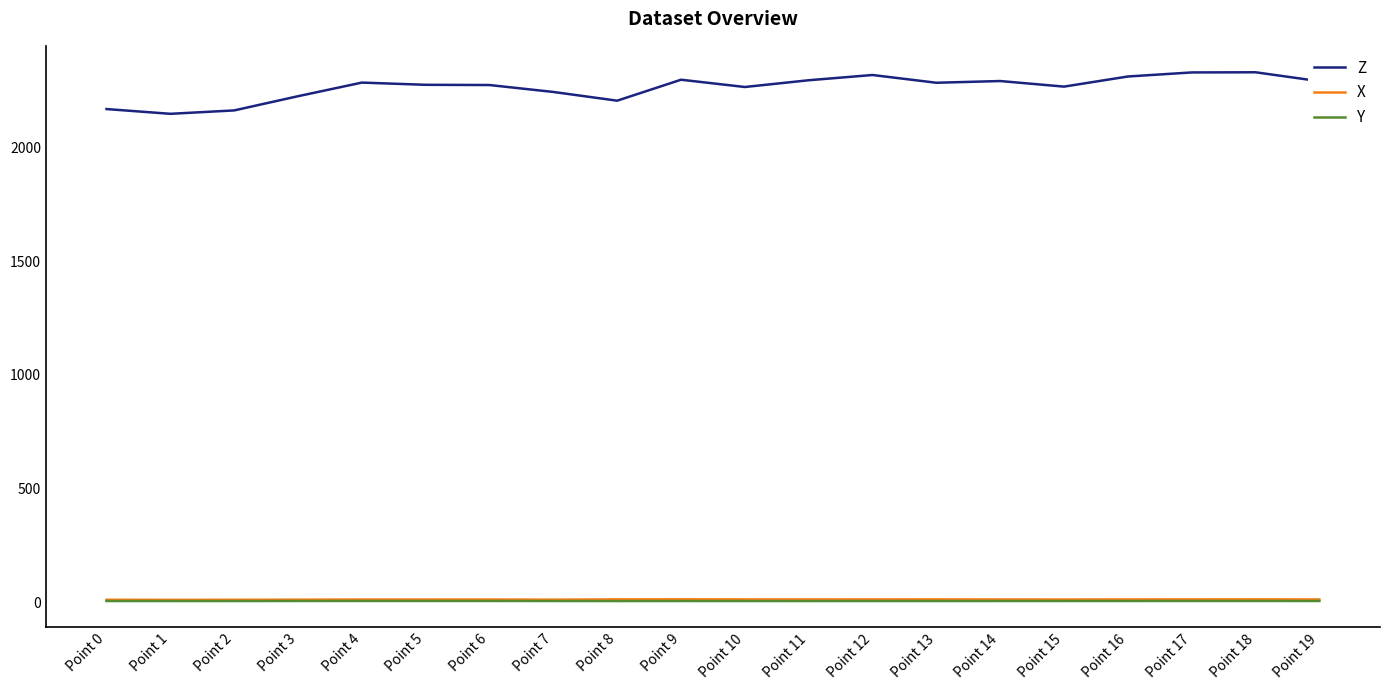

What is the difference between the maximum and minimum values in the Z series?

182.7